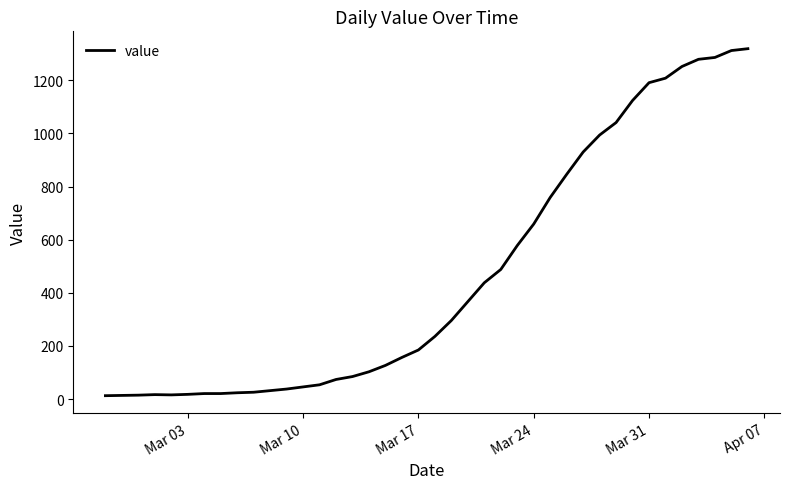

What is the greatest value displayed?

1319